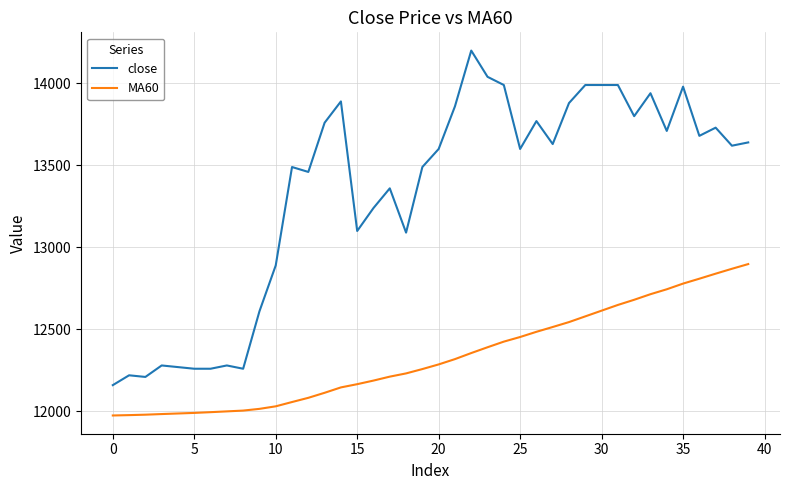

Which series has the largest range (max minus min)?

close